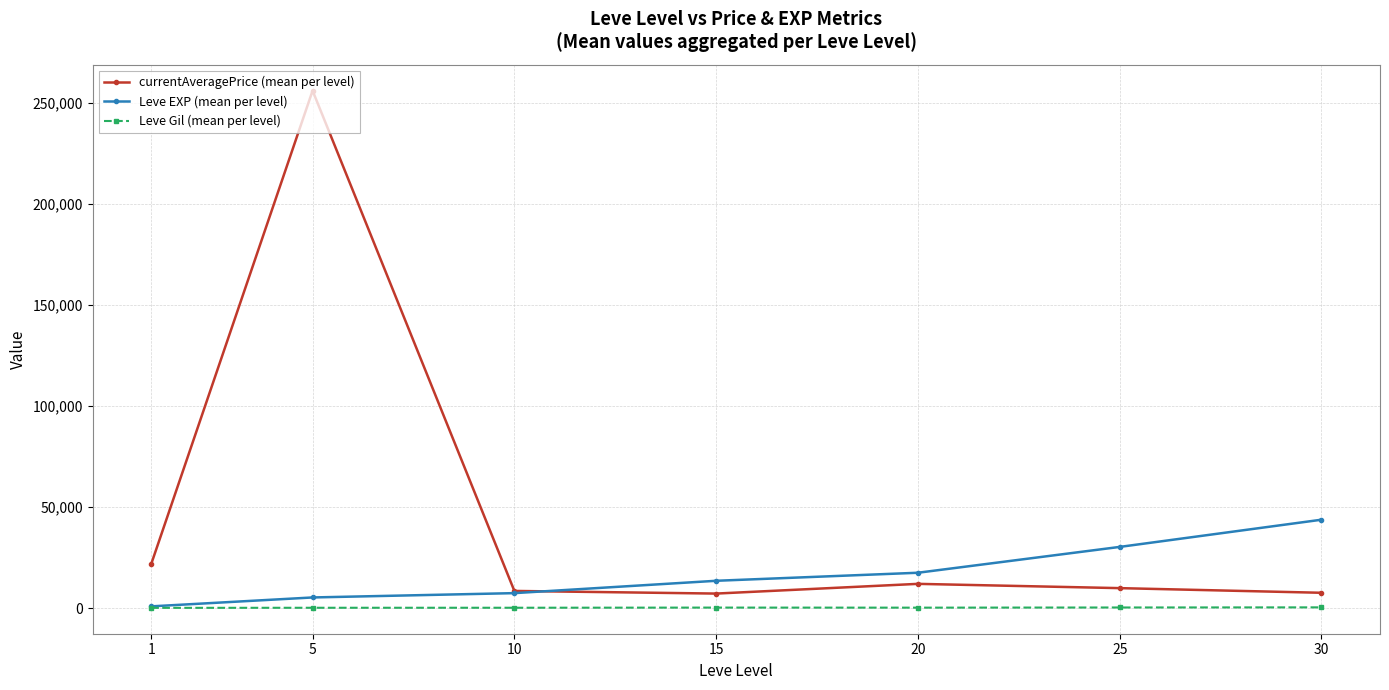

List the series in order of their overall mean, highest first.

currentAveragePrice (mean per level), Leve EXP (mean per level), Leve Gil (mean per level)